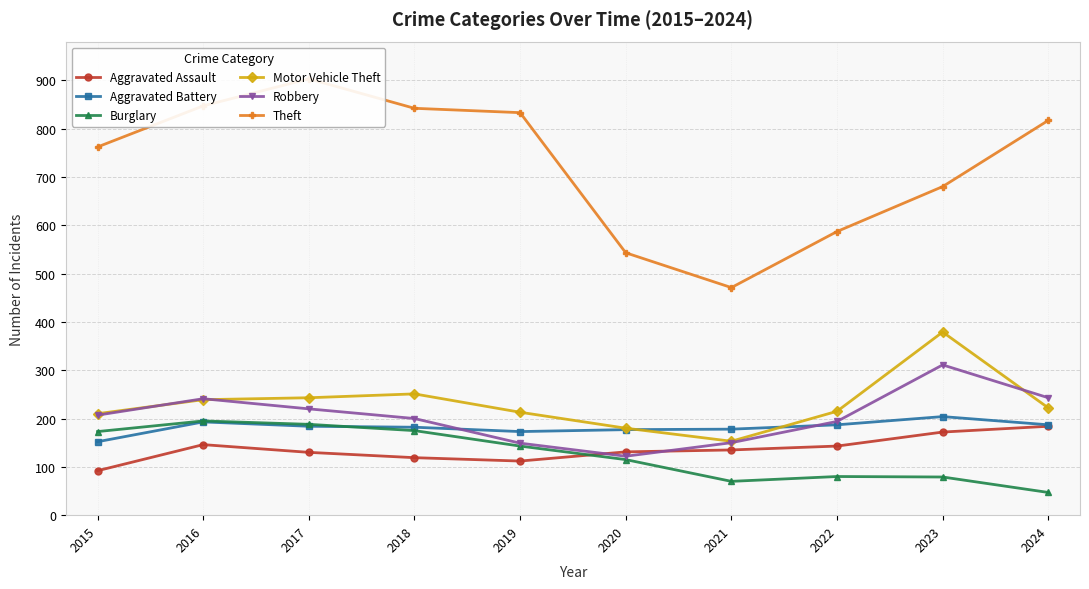

At which category is the sum across all series the highest?

2017